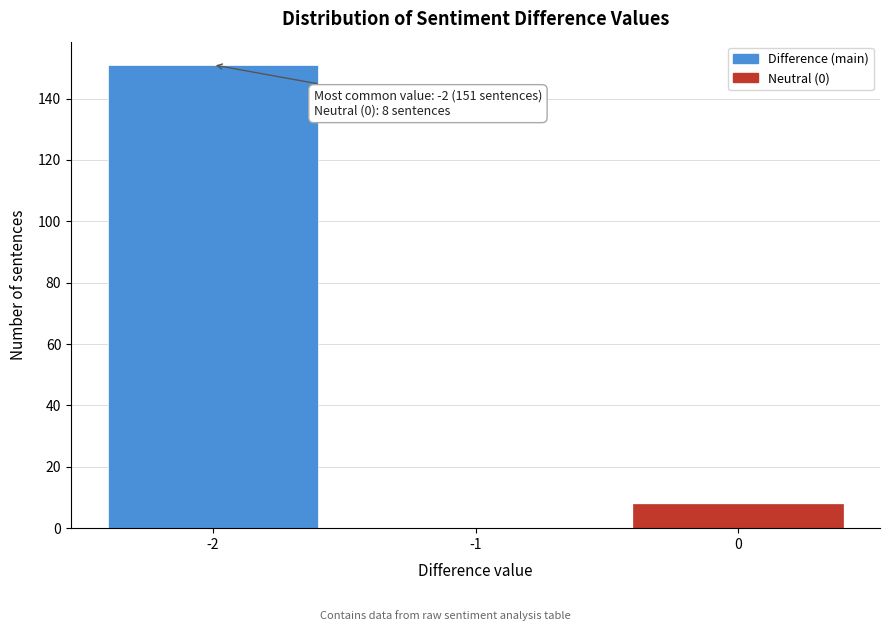

Reading right to left, list all the values displayed in this chart.

0=8	-1=0	-2=151